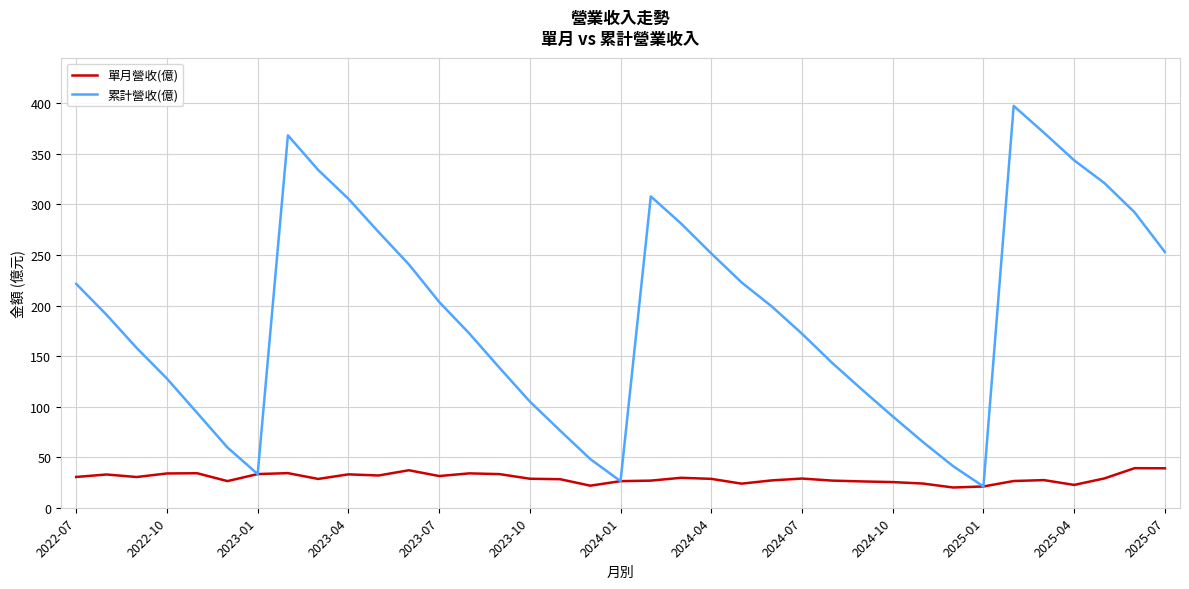

What is the maximum value for 累計營收(億)?

397.4